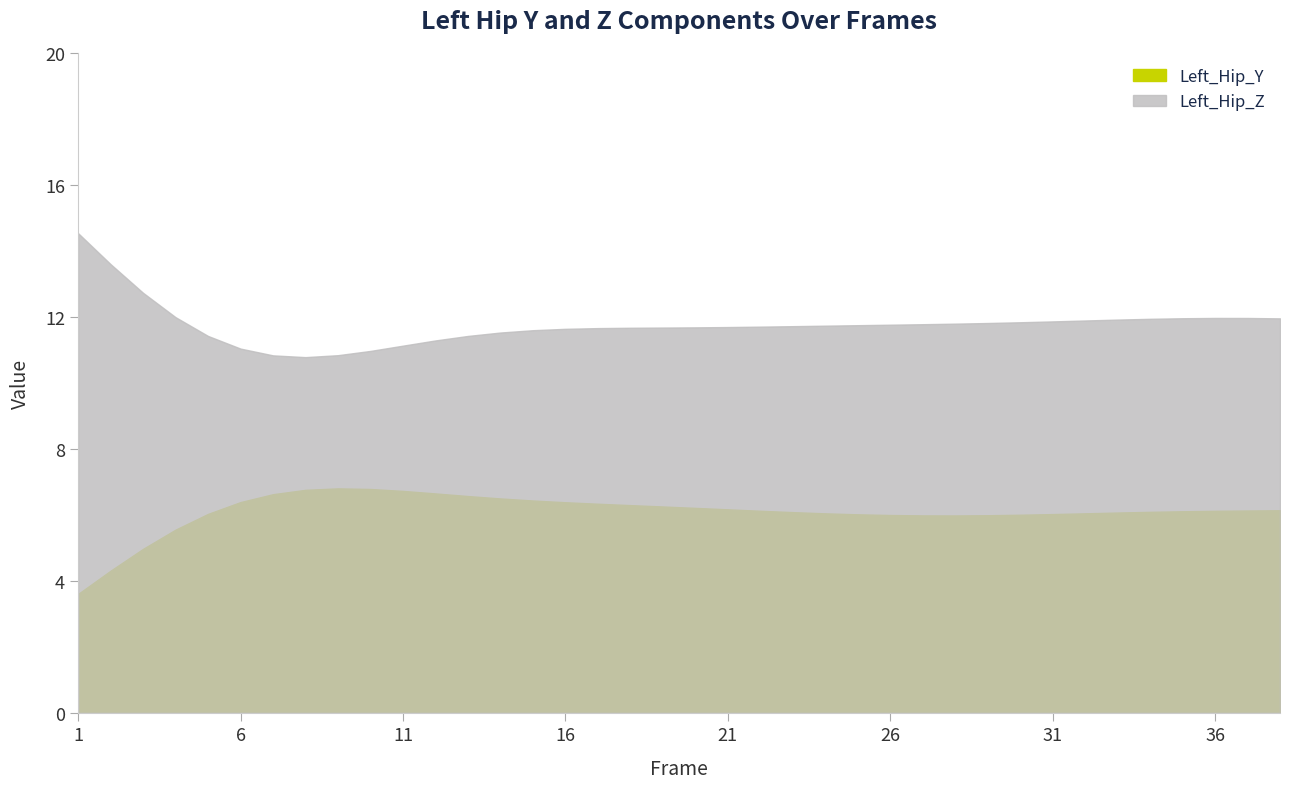

At how many categories does at least one series exceed 8?

38